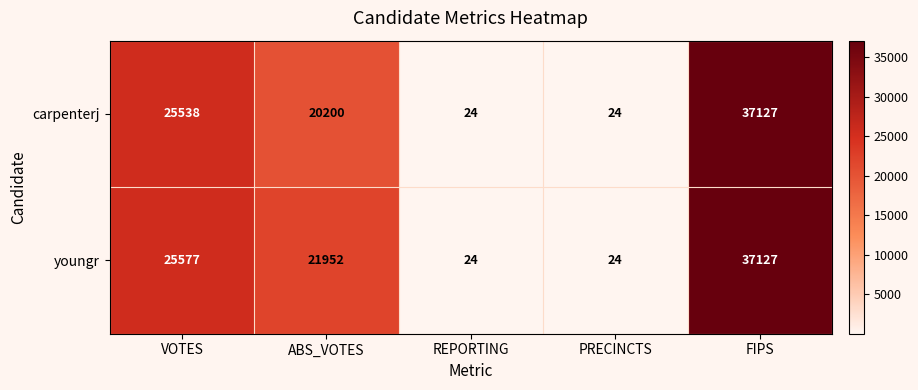

The value of carpenterj at ABS_VOTES is 14020. True or false?

False